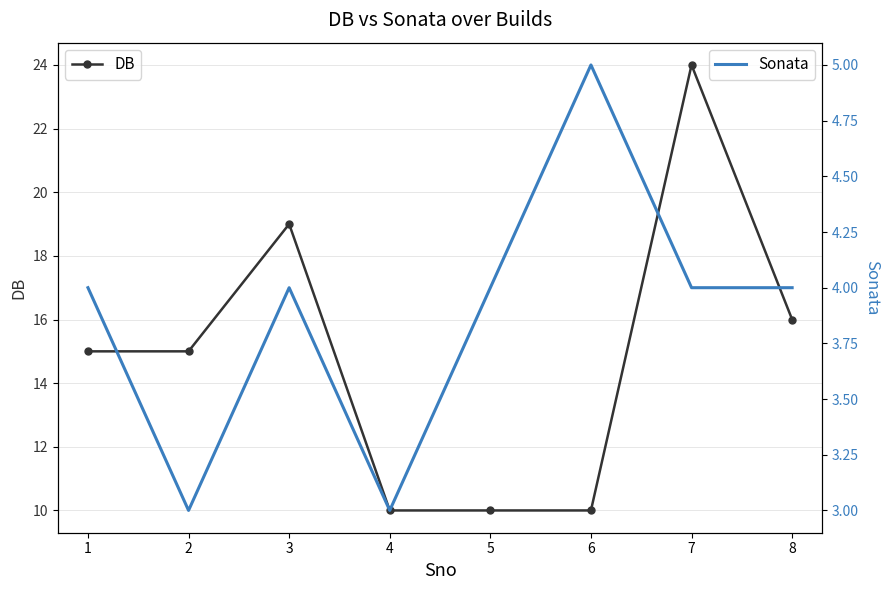

Count the DB values in the range 10 to 19.

7